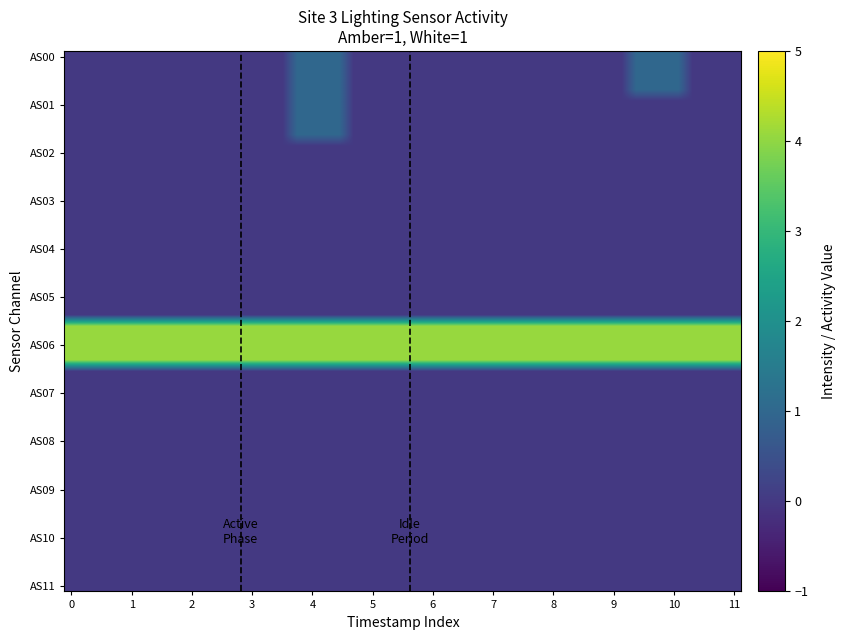

Reading left to right, what are all the values shown in this chart?

AS00: 0.0	0.0	0.0	0.0	1.0	0.0	0.0	0.0	0.0	0.0	1.0	0.0
AS01: 0.0	0.0	0.0	0.0	1.0	0.0	0.0	0.0	0.0	0.0	0.0	0.0
AS02: 0.0	0.0	0.0	0.0	0.0	0.0	0.0	0.0	0.0	0.0	0.0	0.0
AS03: 0.0	0.0	0.0	0.0	0.0	0.0	0.0	0.0	0.0	0.0	0.0	0.0
AS04: 0.0	0.0	0.0	0.0	0.0	0.0	0.0	0.0	0.0	0.0	0.0	0.0
AS05: 0.0	0.0	0.0	0.0	0.0	0.0	0.0	0.0	0.0	0.0	0.0	0.0
AS06: 4.1	4.1	4.1	4.1	4.1	4.1	4.1	4.1	4.1	4.1	4.1	4.1
AS07: 0.0	0.0	0.0	0.0	0.0	0.0	0.0	0.0	0.0	0.0	0.0	0.0
AS08: 0.0	0.0	0.0	0.0	0.0	0.0	0.0	0.0	0.0	0.0	0.0	0.0
AS09: 0.0	0.0	0.0	0.0	0.0	0.0	0.0	0.0	0.0	0.0	0.0	0.0
AS10: 0.0	0.0	0.0	0.0	0.0	0.0	0.0	0.0	0.0	0.0	0.0	0.0
AS11: 0.0	0.0	0.0	0.0	0.0	0.0	0.0	0.0	0.0	0.0	0.0	0.0